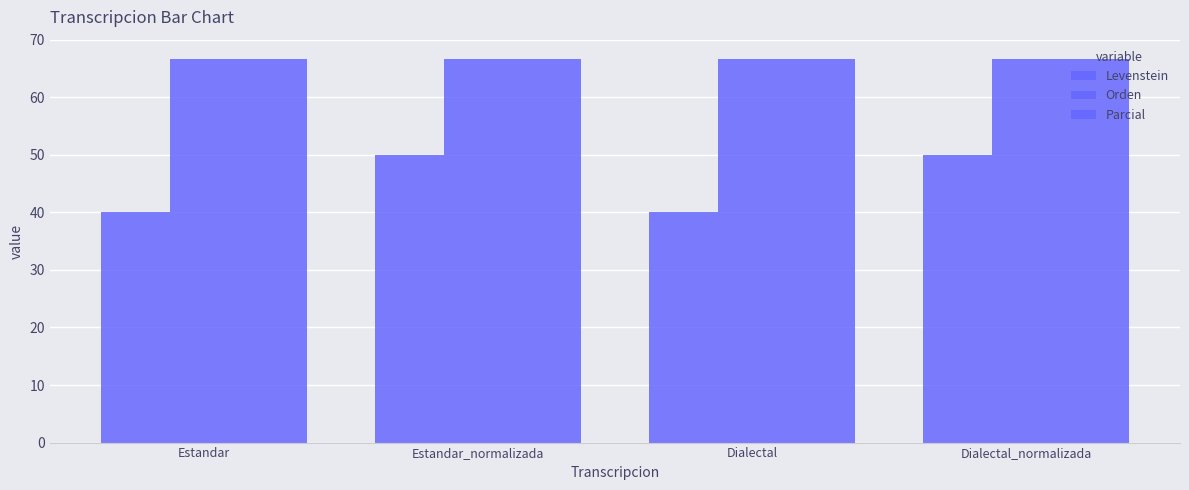

What is the sum of the Parcial values at Estandar and Estandar_normalizada?

133.3